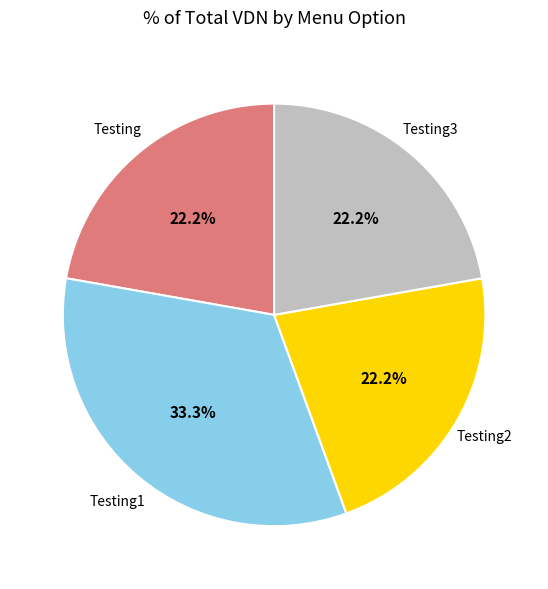

Is there any slice that represents more than half of the pie?

No